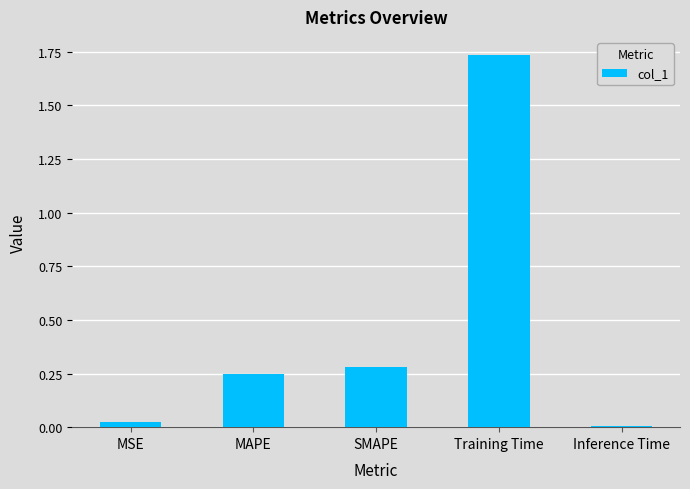

At which category does the chart reach its peak across all series?

Training Time